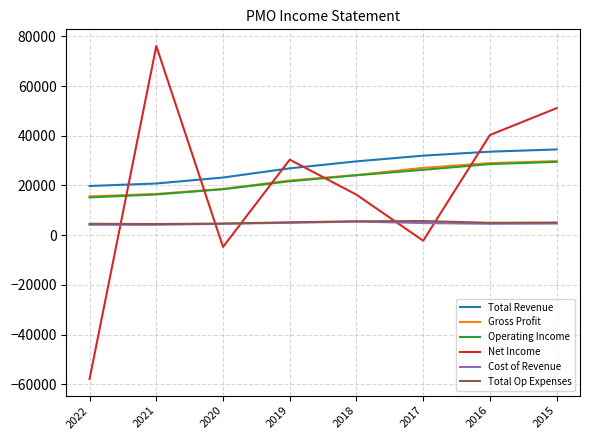

At which label is Gross Profit closest to 22700?

2019